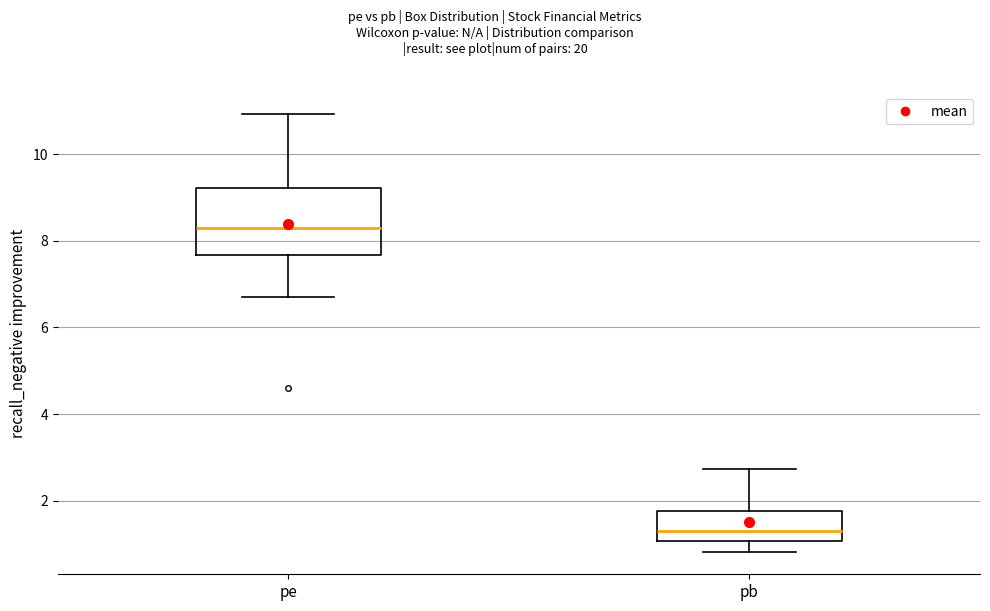

Where does the lower whisker of the box for pe end on the y-axis? The values are not printed on the chart, so give them approximately, as read against the axis.

6.8